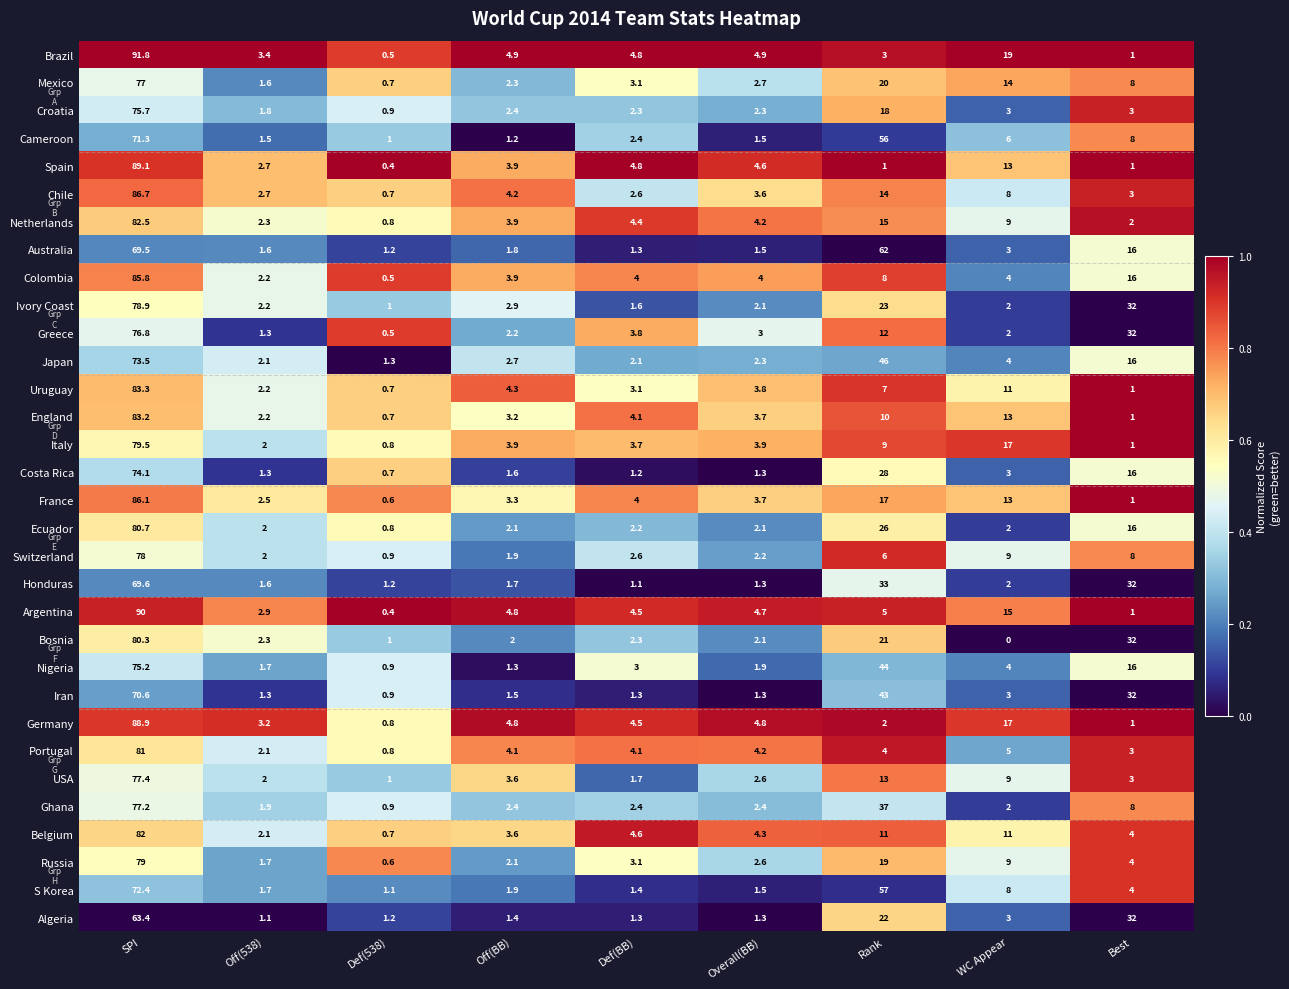

What is the average value of the Chile series?

13.9